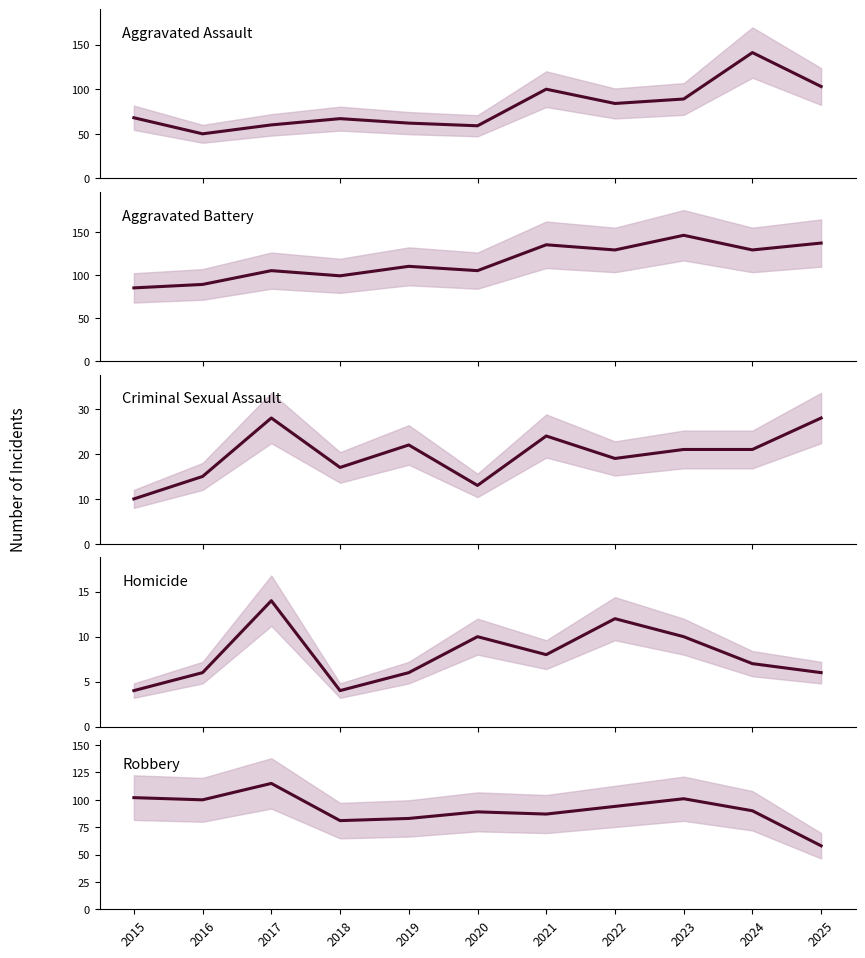

What is the value of the Criminal Sexual Assault point at the 2nd from the left?

15